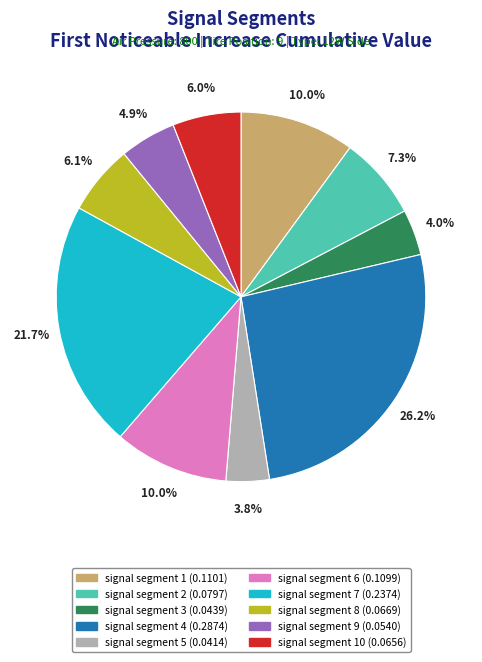

How many segments does this pie chart have?

10